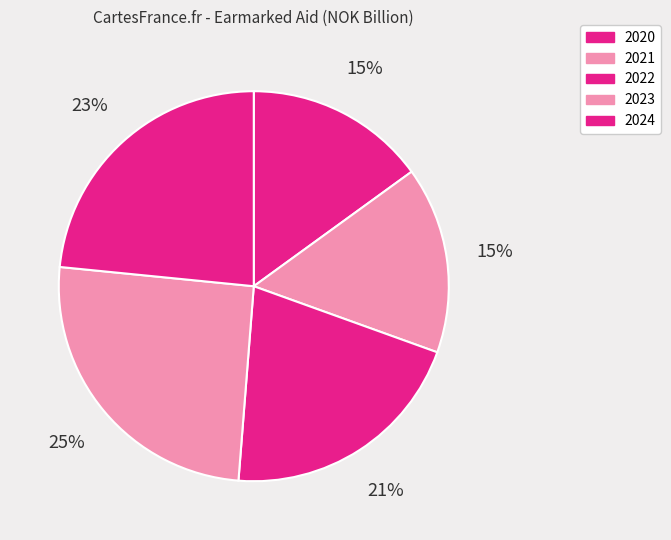

To the nearest percent, what is the average slice percentage?

20%